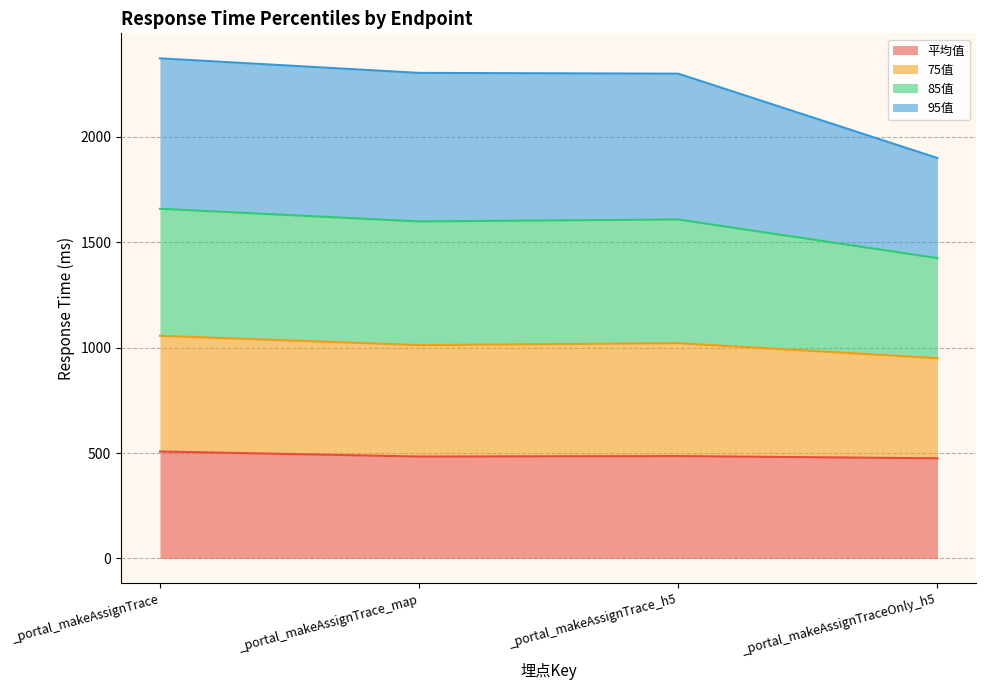

The 85值 series shows 645.7 at _portal_makeAssignTrace. True or false?

False